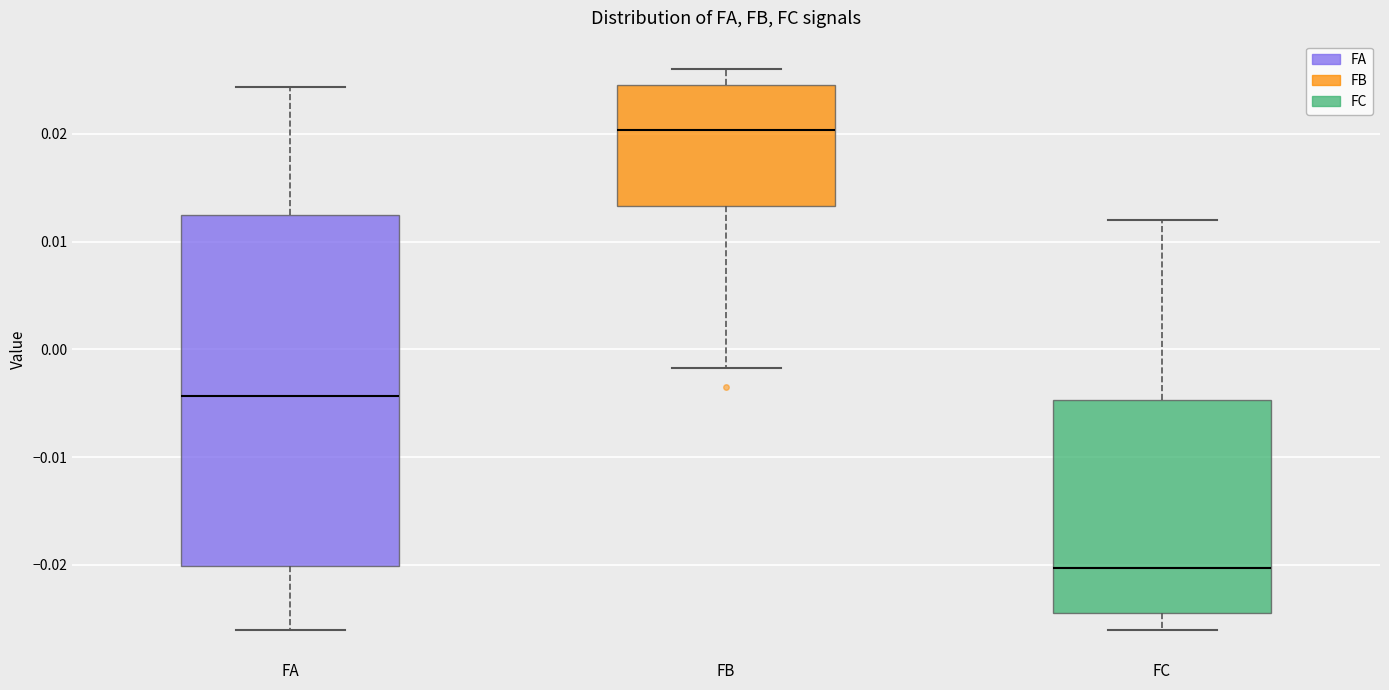

Reading left to right, read every box against the y-axis: the position of its median line, the range the box covers, and the ends of its whiskers. The values are not printed on the chart, so give them approximately, as read against the axis.

FA: median -0.004, box -0.020 to 0.012, whiskers -0.026 to 0.024
FB: median 0.020, box 0.013 to 0.025, whiskers -0.002 to 0.026
FC: median -0.020, box -0.025 to -0.005, whiskers -0.026 to 0.012